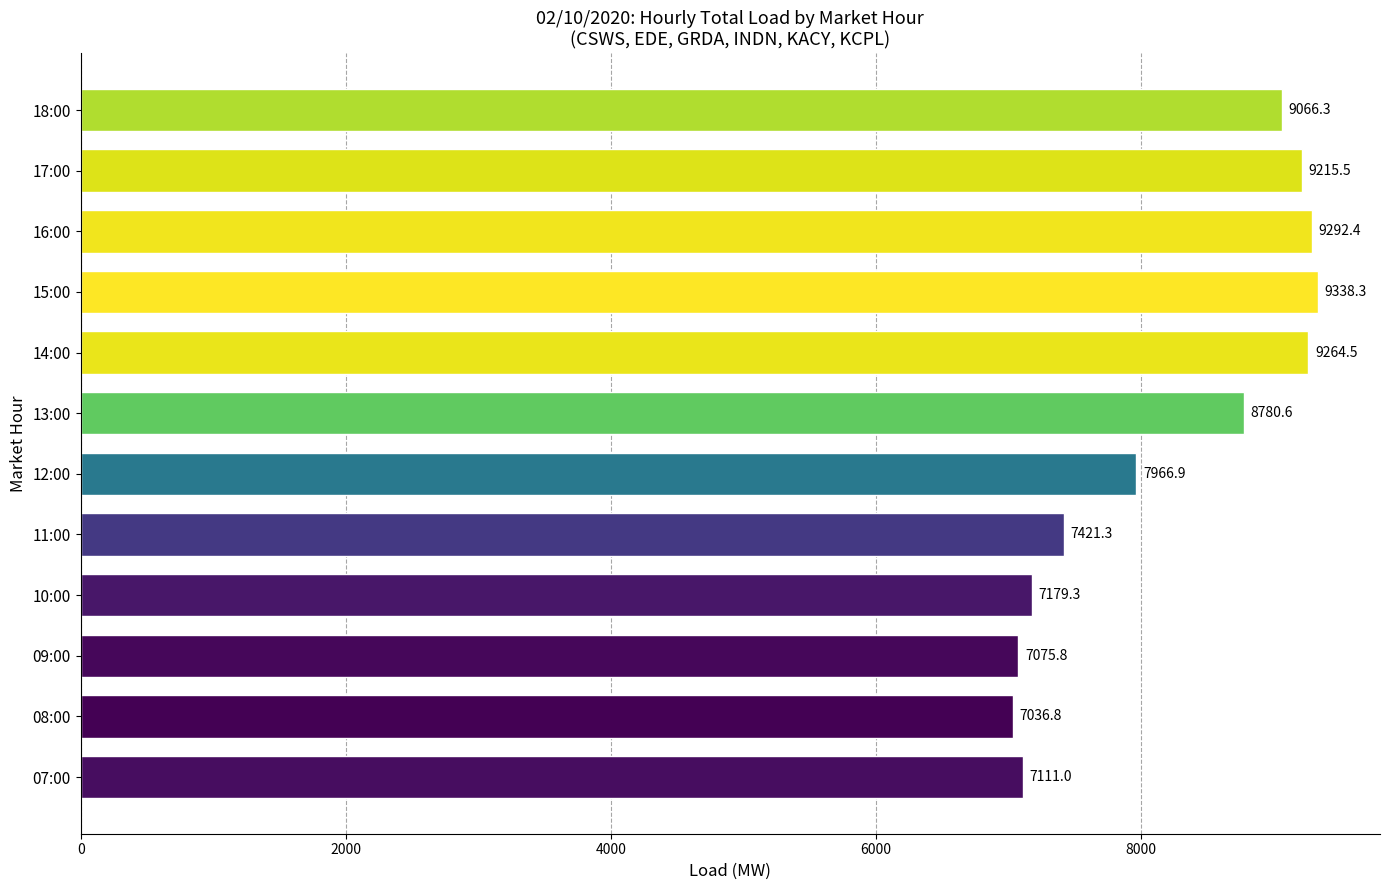

What is the difference between the second highest and minimum values?

2255.6